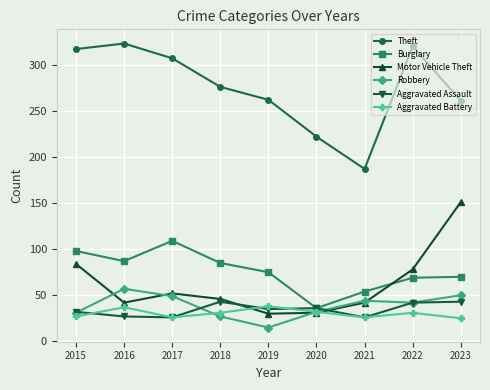

What is the total value across all series at 2019?

455